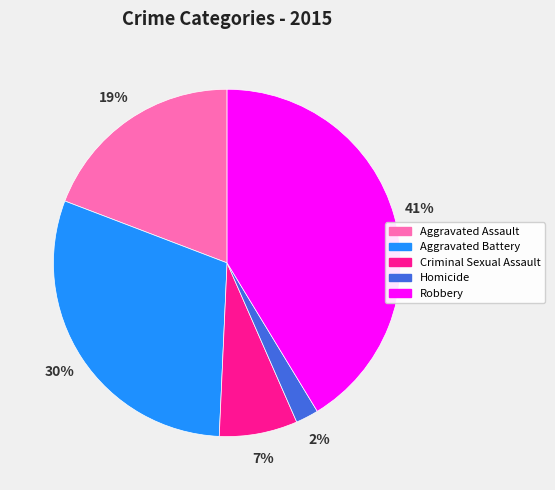

How many segments does this pie chart have?

5